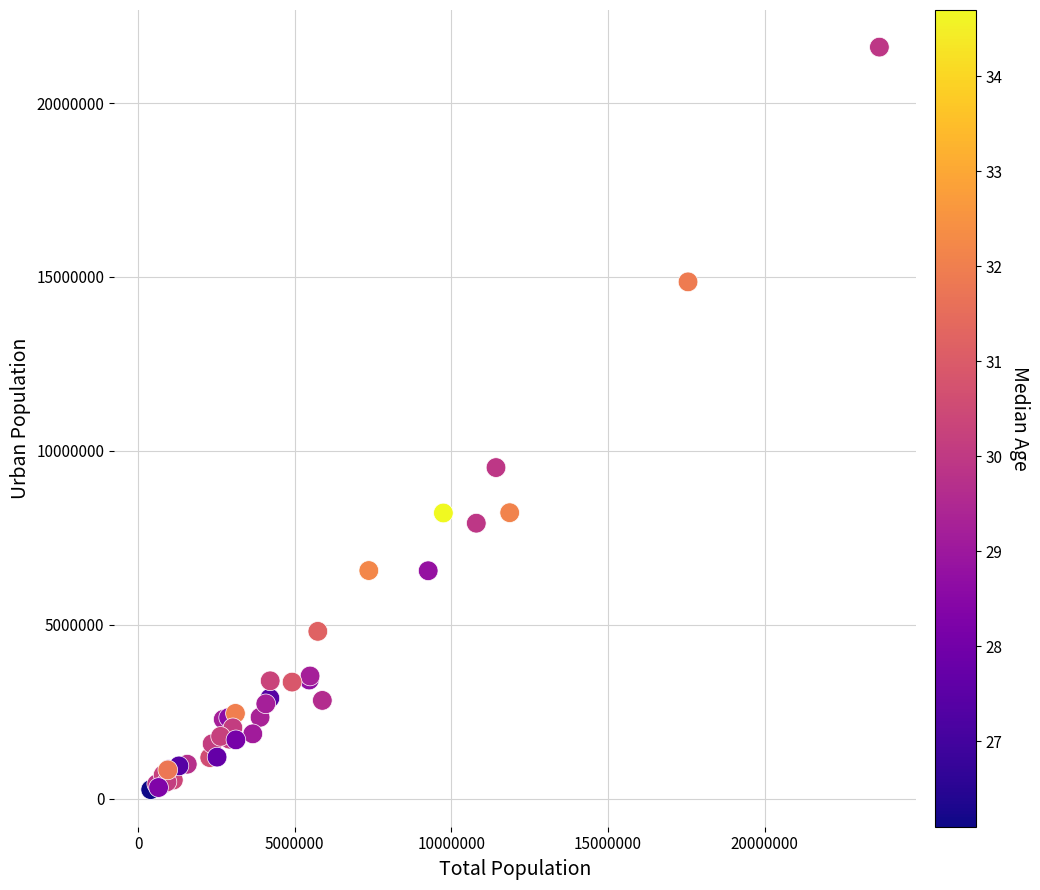

What Y value in the scatter plot is closest to 10933086?

9518039